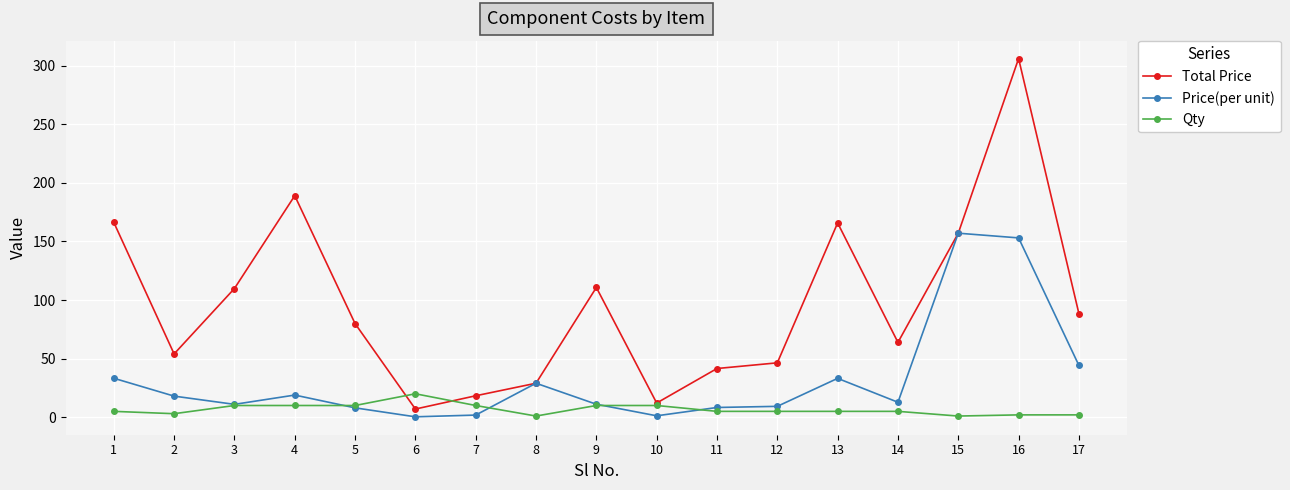

Which category has the highest value across all series?

16